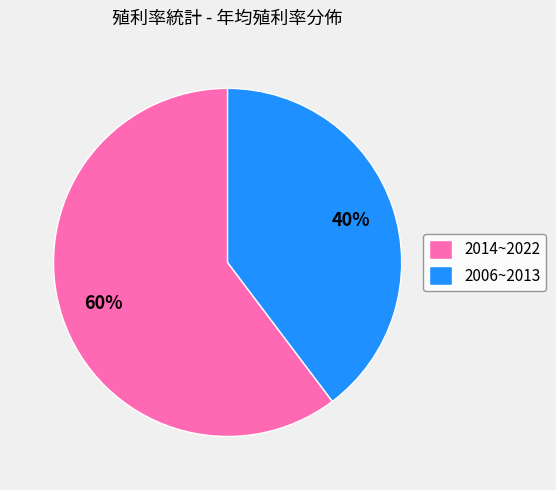

The 2014~2022 slice represents 51% of the pie. True or false?

False